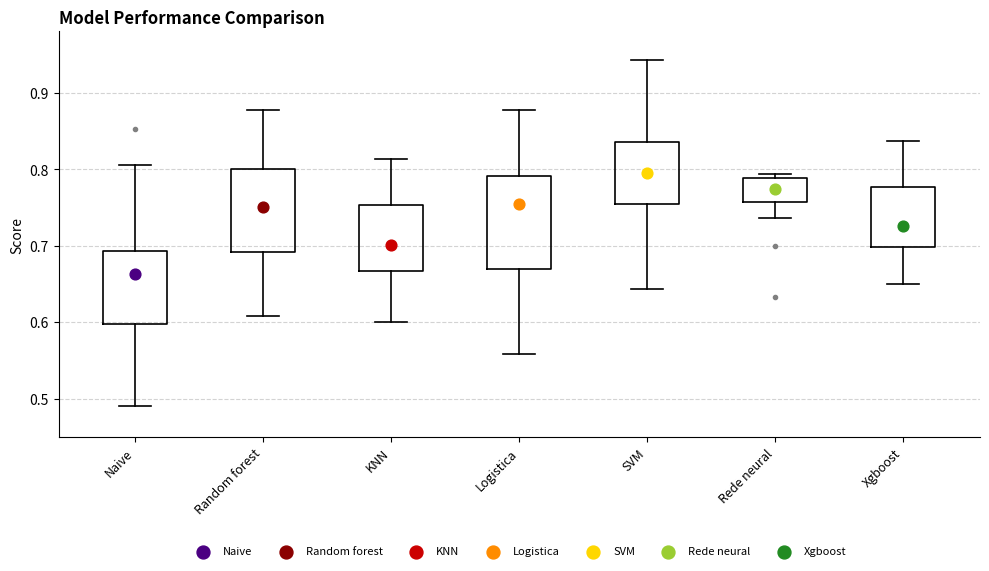

Comparing the boxes themselves (not the whiskers), which one is the tallest?

Logistica